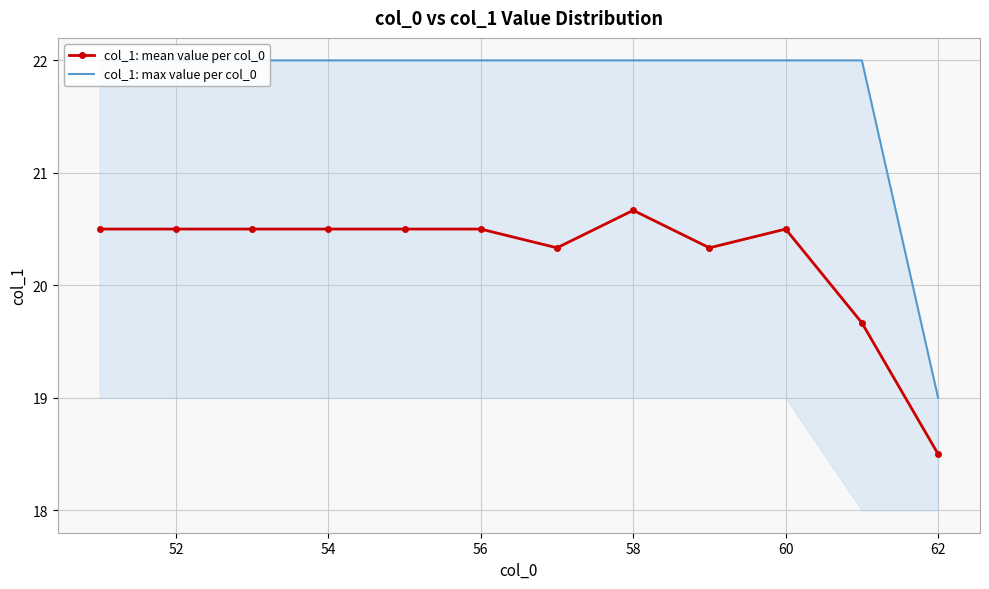

What is the maximum value for col_1: mean value per col_0?

20.7